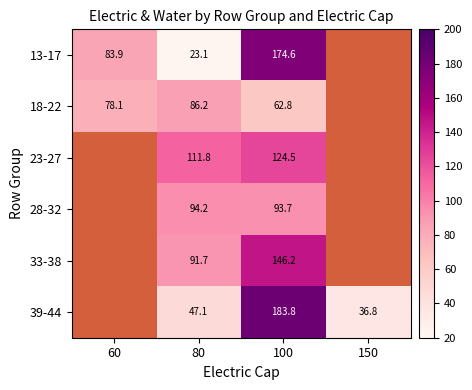

At which category is the sum across all series the highest?

100